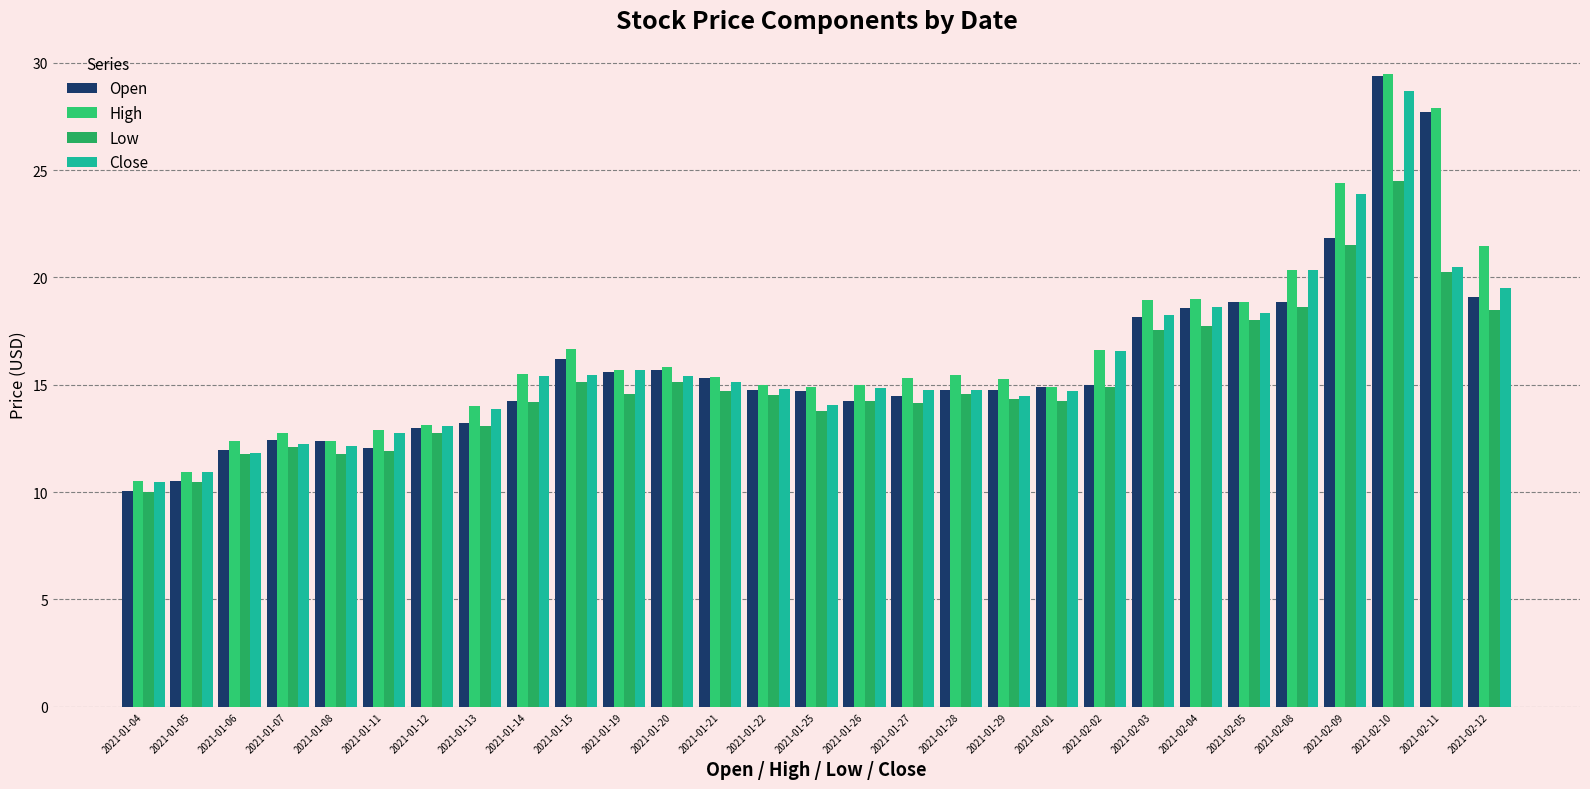

What are all the series names shown in the legend?

Open, High, Low, Close